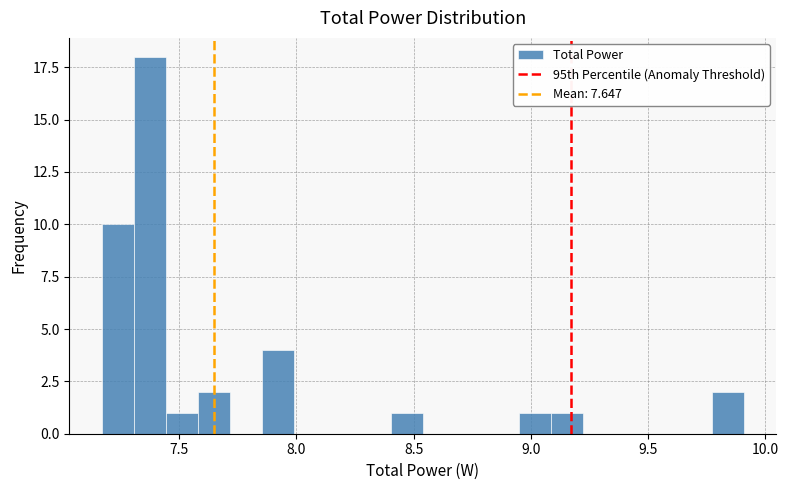

Read against the x-axis, roughly where is the centre of the tallest bar?

7.35